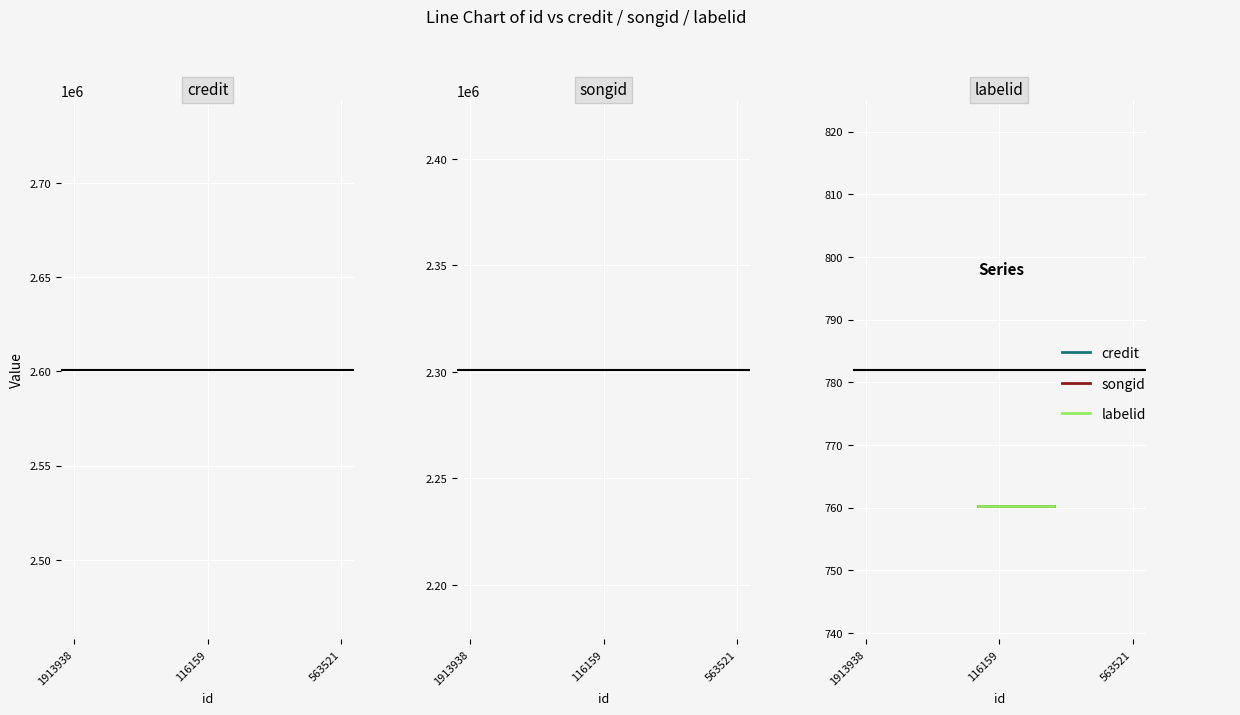

Which series has the largest total across all categories?

credit_mean